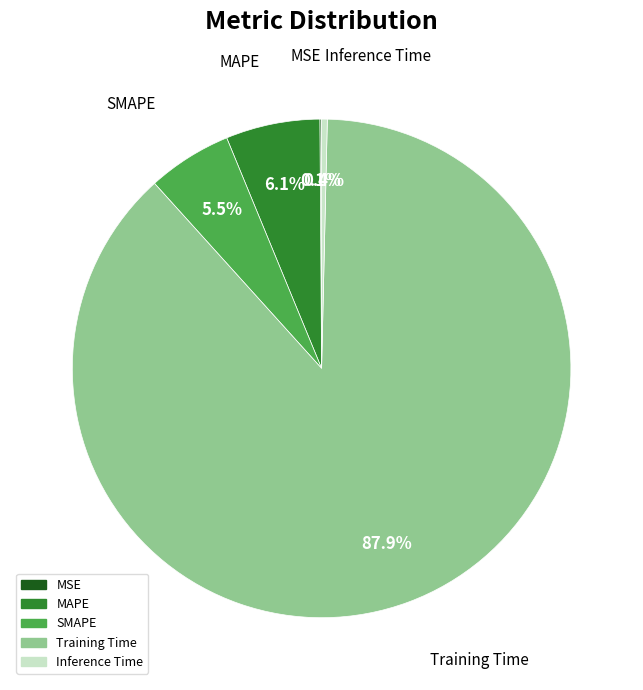

The Training Time slice represents 88% of the pie. True or false?

True